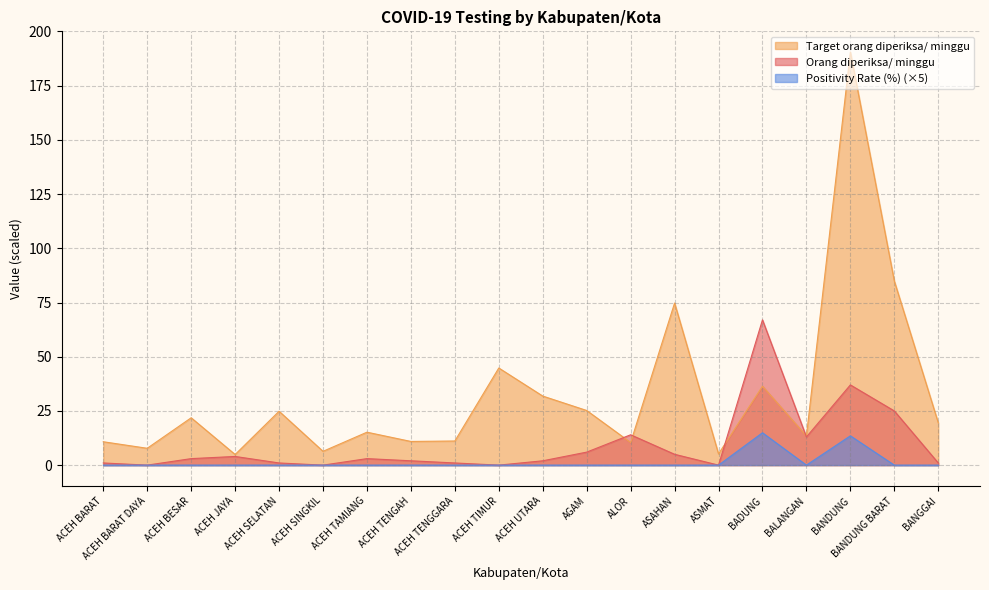

At which label is Positivity Rate (%) closest to 7?

BANDUNG